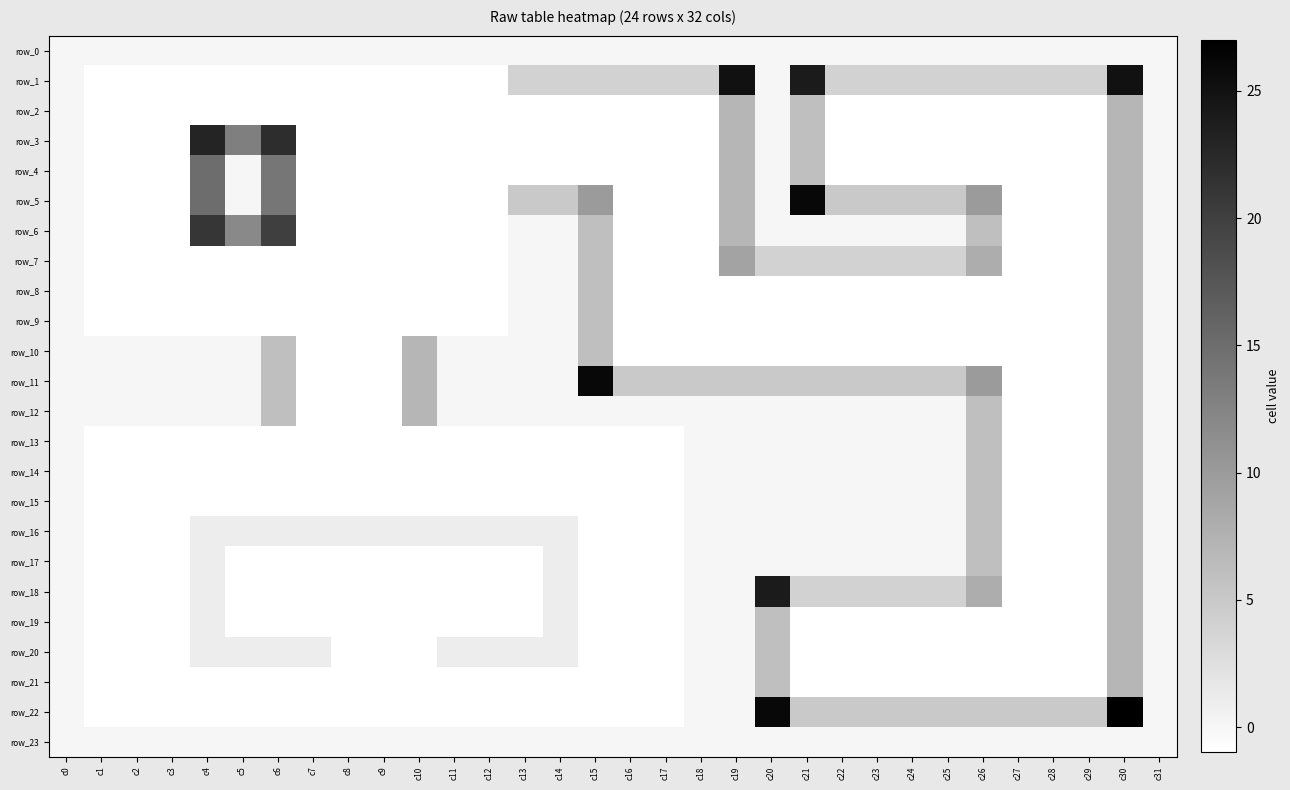

List the series in order of their peak value, lowest first.

row_0, row_23, row_2, row_8, row_9, row_10, row_12, row_13, row_14, row_15, row_16, row_17, row_19, row_20, row_21, row_7, row_4, row_6, row_3, row_18, row_1, row_5, row_11, row_22